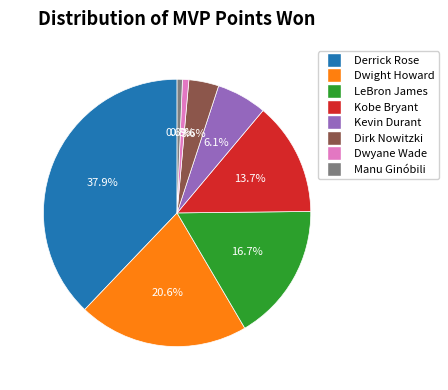

The Kobe Bryant slice represents 14% of the pie. True or false?

True